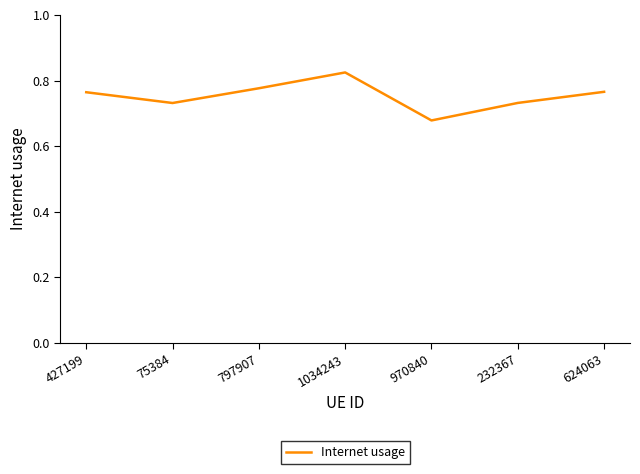

How many interior local peaks (higher than both neighbors) does the data have?

1